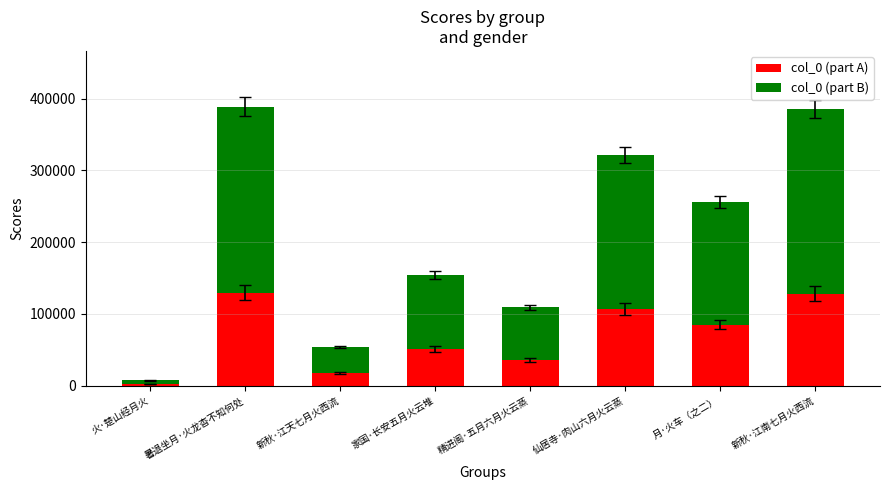

The col_0 (part A) series shows 18057 at 新秋·江天七月火西流. True or false?

True